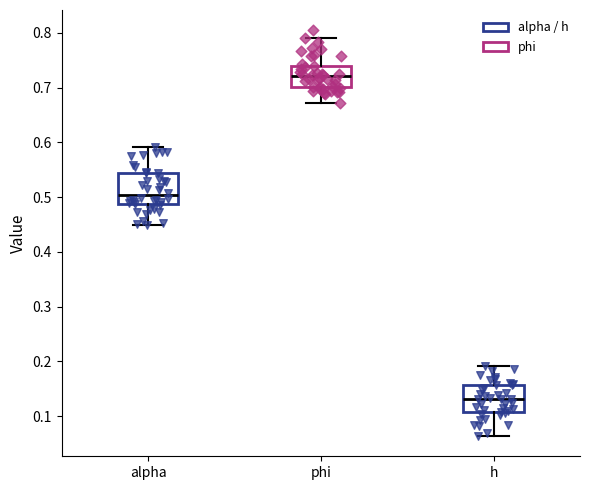

Reading left to right, read every box against the y-axis: the position of its median line, the range the box covers, and the ends of its whiskers. The values are not printed on the chart, so give them approximately, as read against the axis.

alpha: median 0.50, box 0.49 to 0.54, whiskers 0.45 to 0.59
phi: median 0.72, box 0.70 to 0.74, whiskers 0.67 to 0.79
h: median 0.13, box 0.11 to 0.16, whiskers 0.06 to 0.19